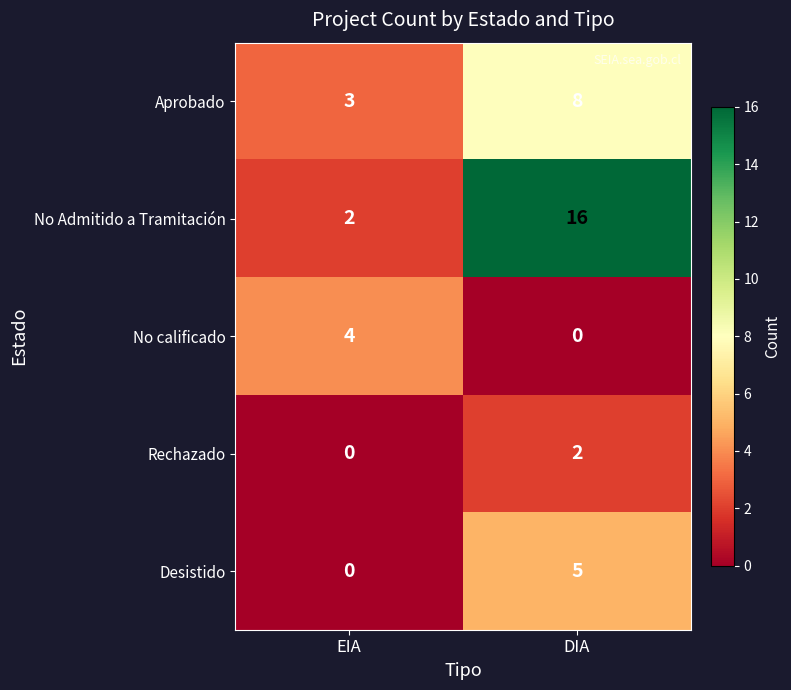

Where is Aprobado nearest to the value 5?

EIA